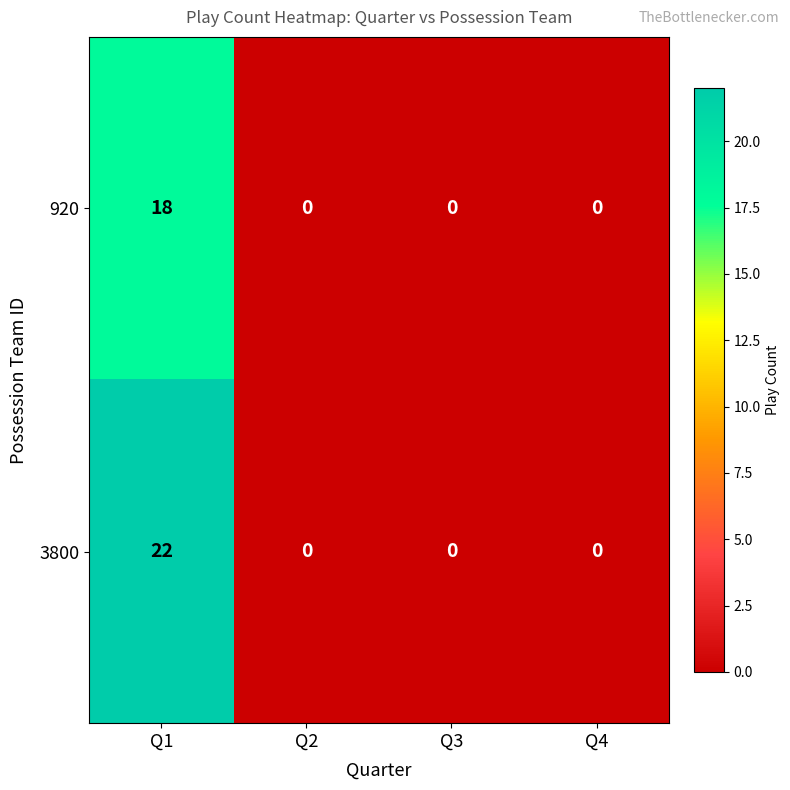

True or false: 3800 has a value of -8 at Q2.

False